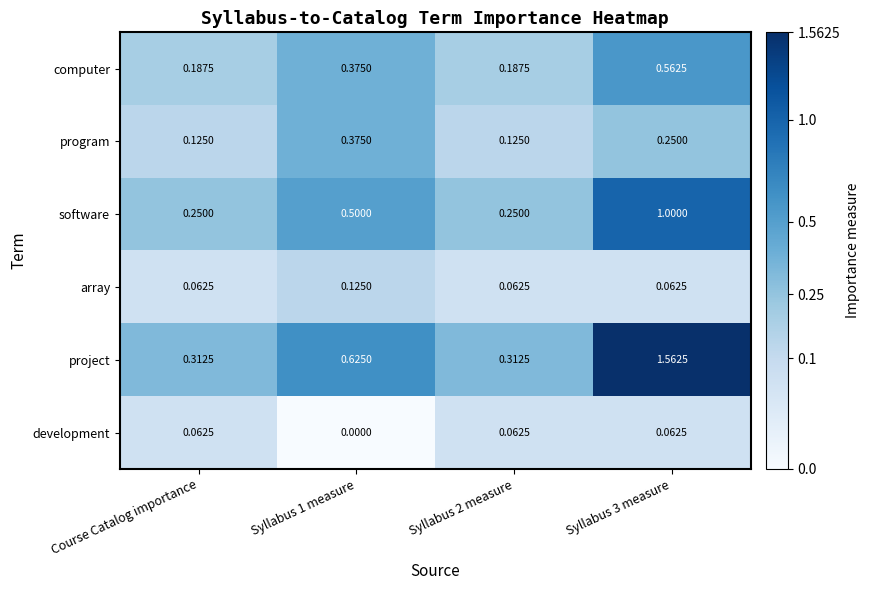

Rank the series by their maximum value, from lowest to highest.

development, array, program, computer, software, project